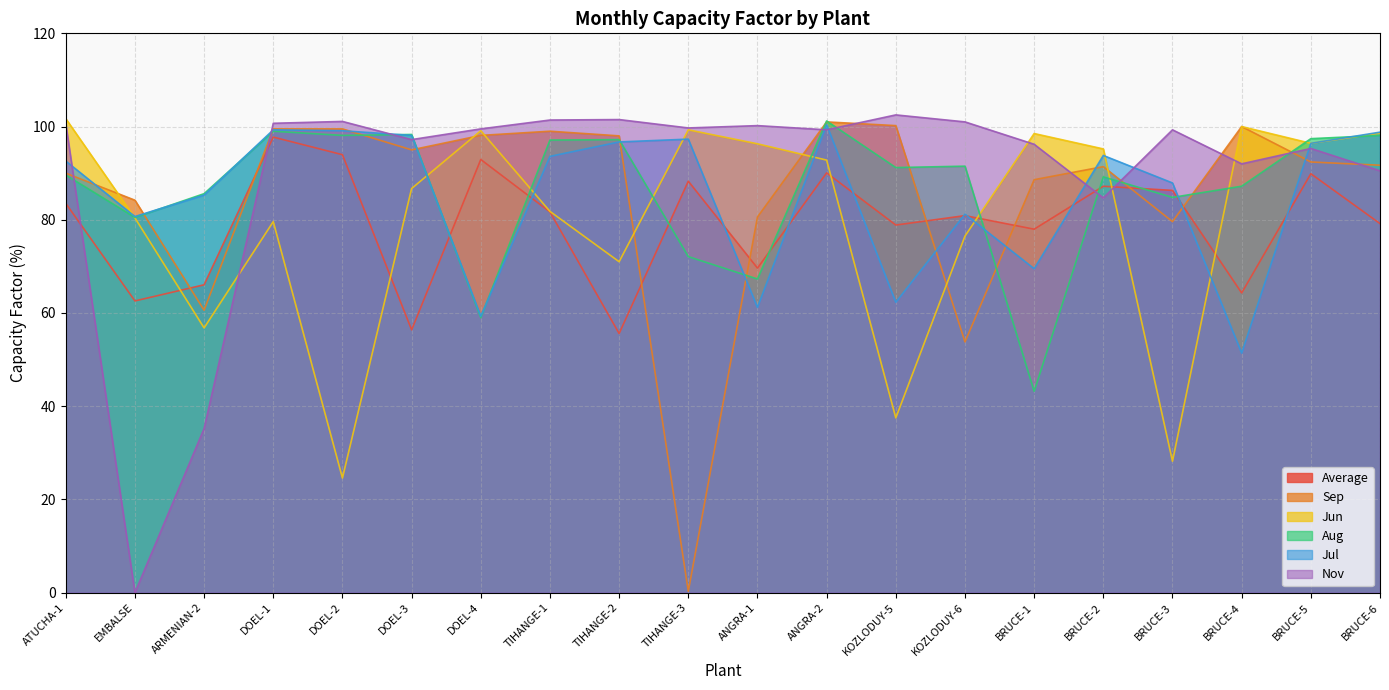

Which series ends up on top after the final intersection of Jun and Aug?

Jun